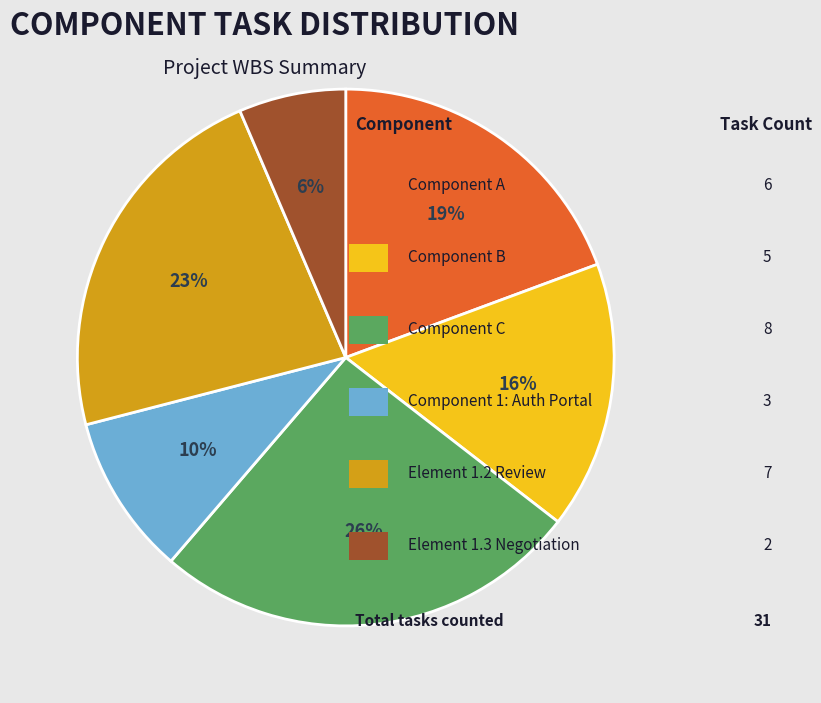

To the nearest percent, what is the average slice percentage?

17%